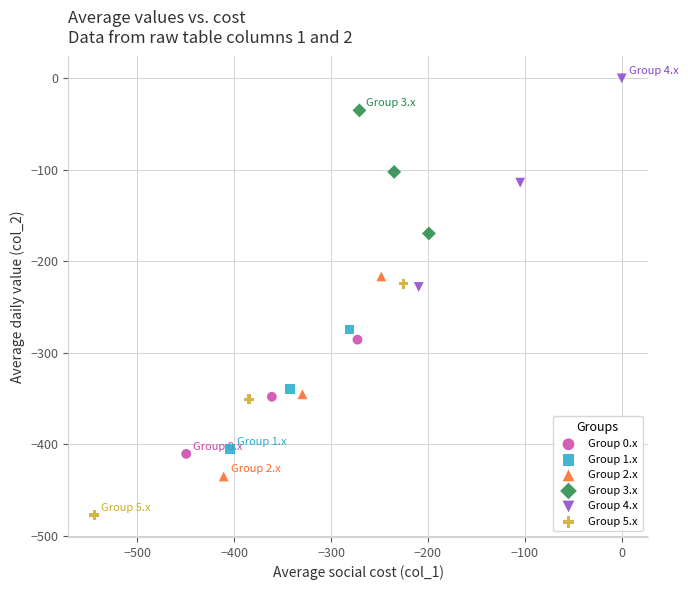

Which series reaches the minimum Y coordinate?

Group 5.x